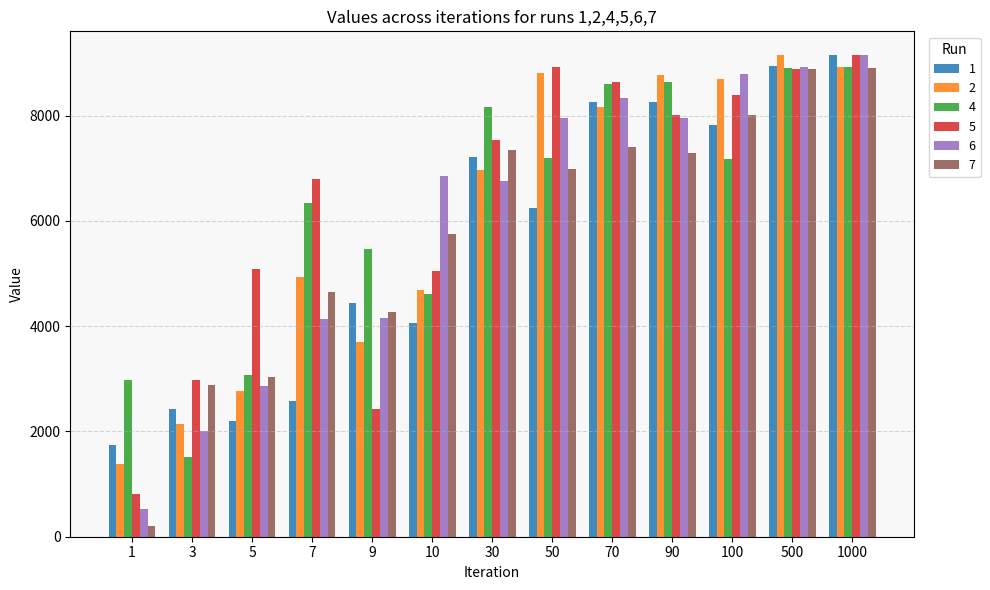

What is the sum of all 6 values?

78445